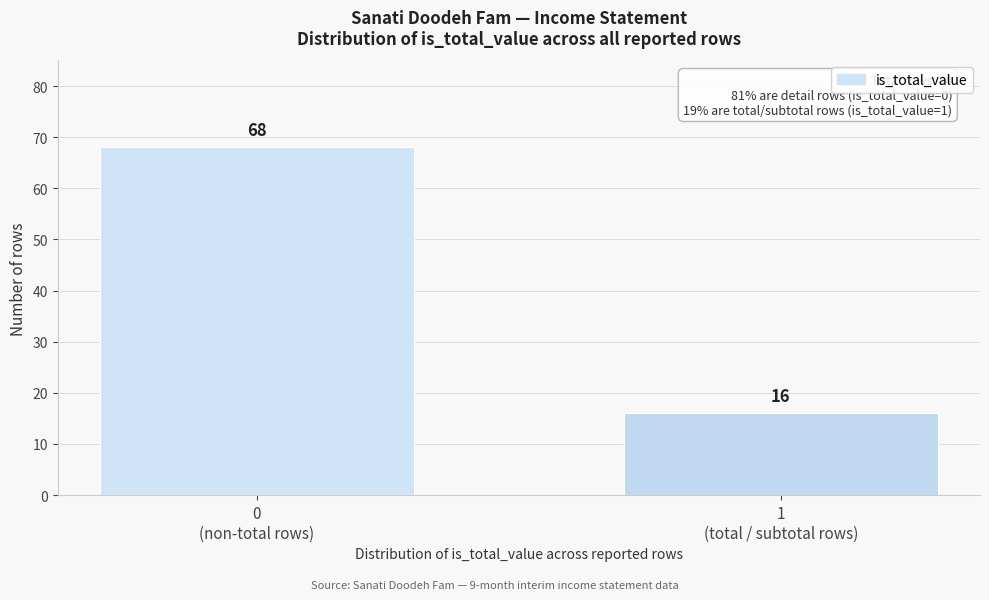

Reading right to left, list all the values displayed in this chart.

16	68